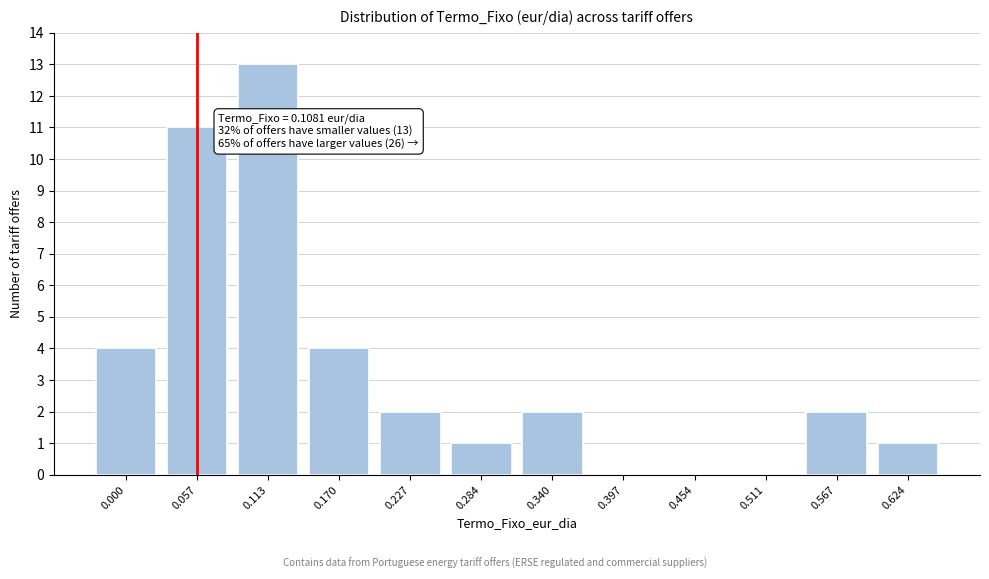

Reading left to right, transcribe all the data shown in this chart.

0.000=4	0.057=11	0.113=13	0.170=4	0.227=2	0.284=1	0.340=2	0.397=0	0.454=0	0.511=0	0.567=2	0.624=1